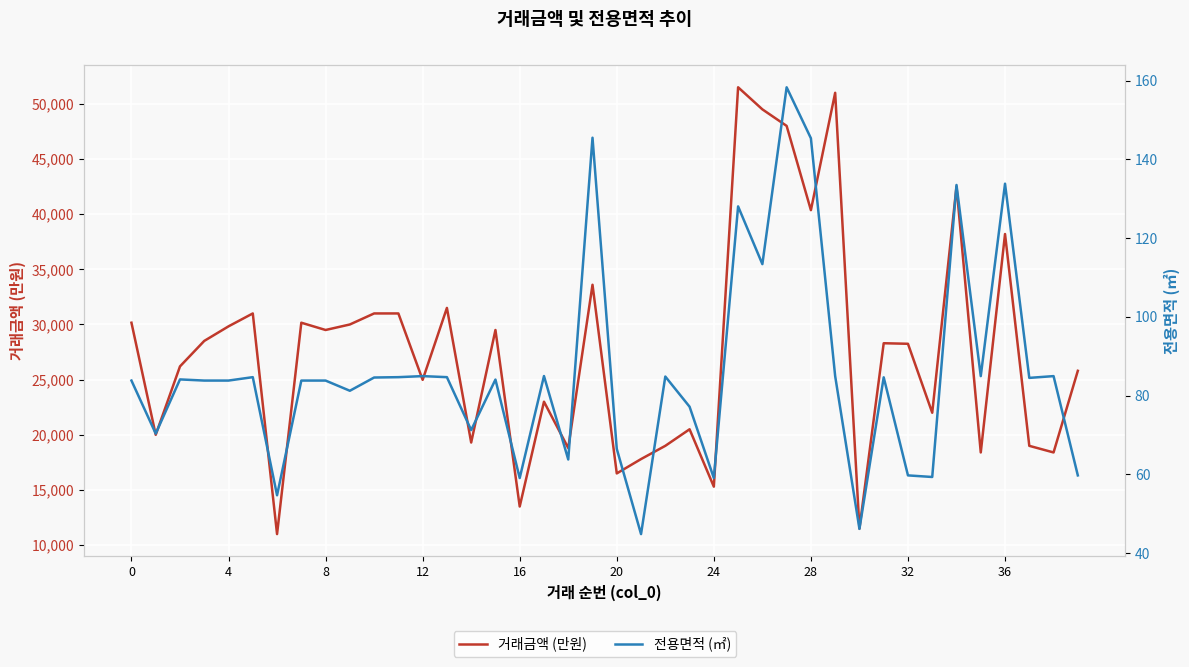

What is the total value across all series at 22?

19084.8